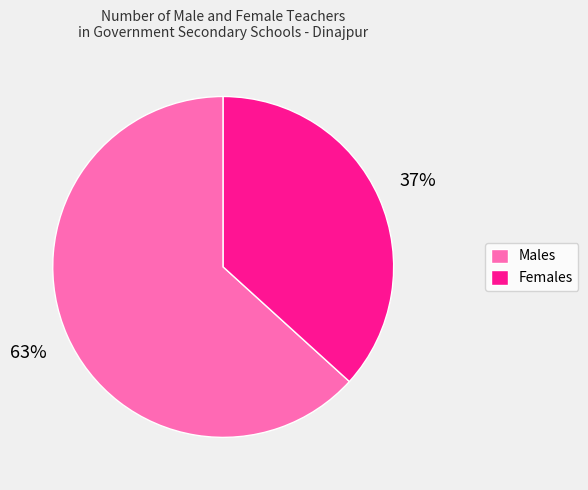

How many slices are in this pie chart?

2